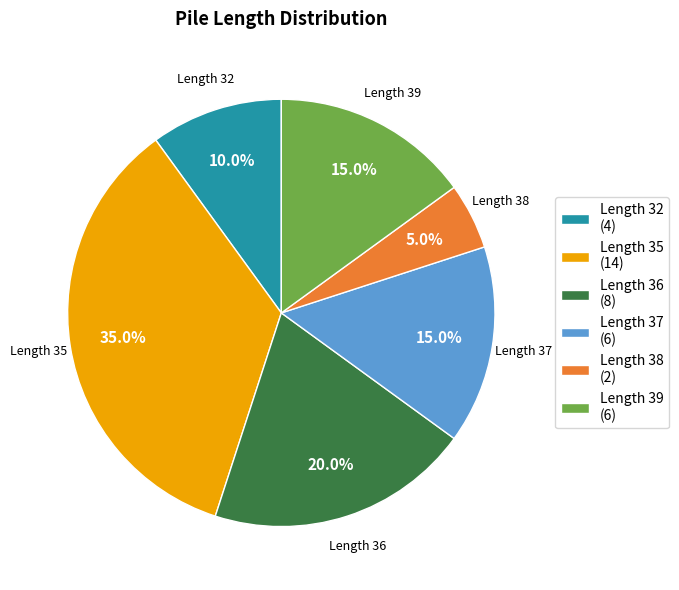

How much of the chart is everything except Length 38 (2)?

95.0%